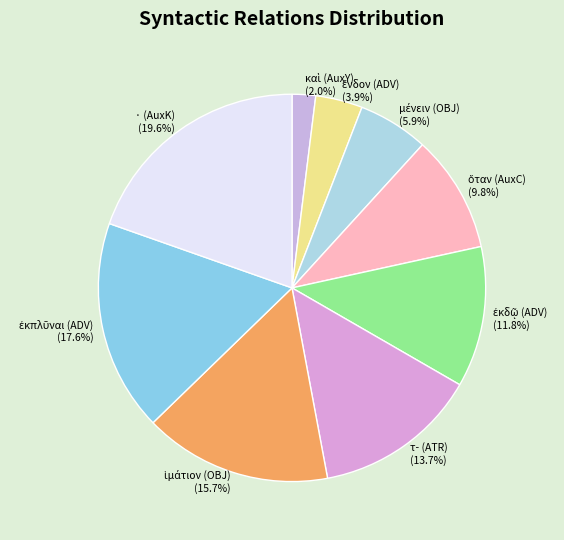

Which category has the biggest portion of the pie?

· (AuxK)